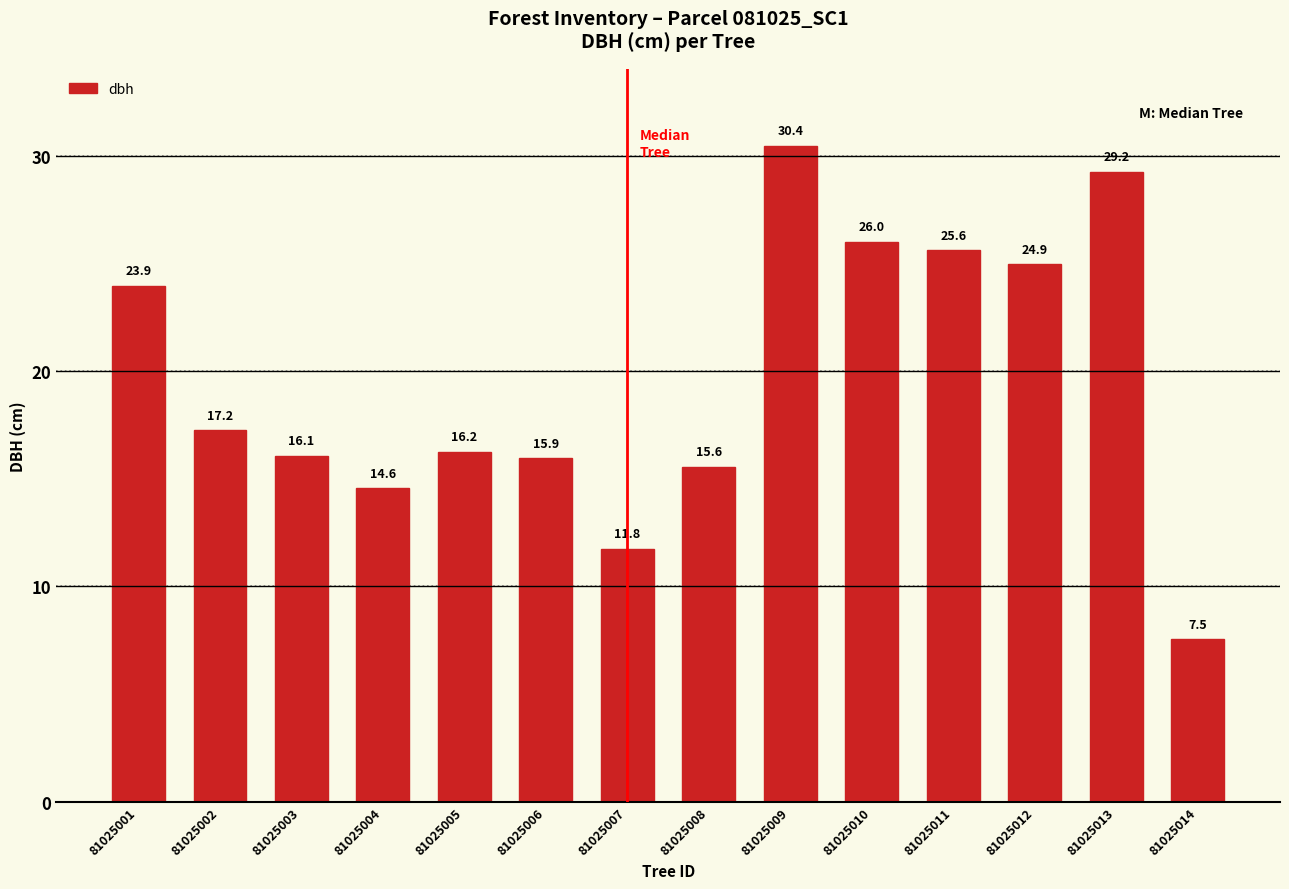

Rank the categories by value from lowest to highest.

81025014, 81025007, 81025004, 81025008, 81025006, 81025003, 81025005, 81025002, 81025001, 81025012, 81025011, 81025010, 81025013, 81025009